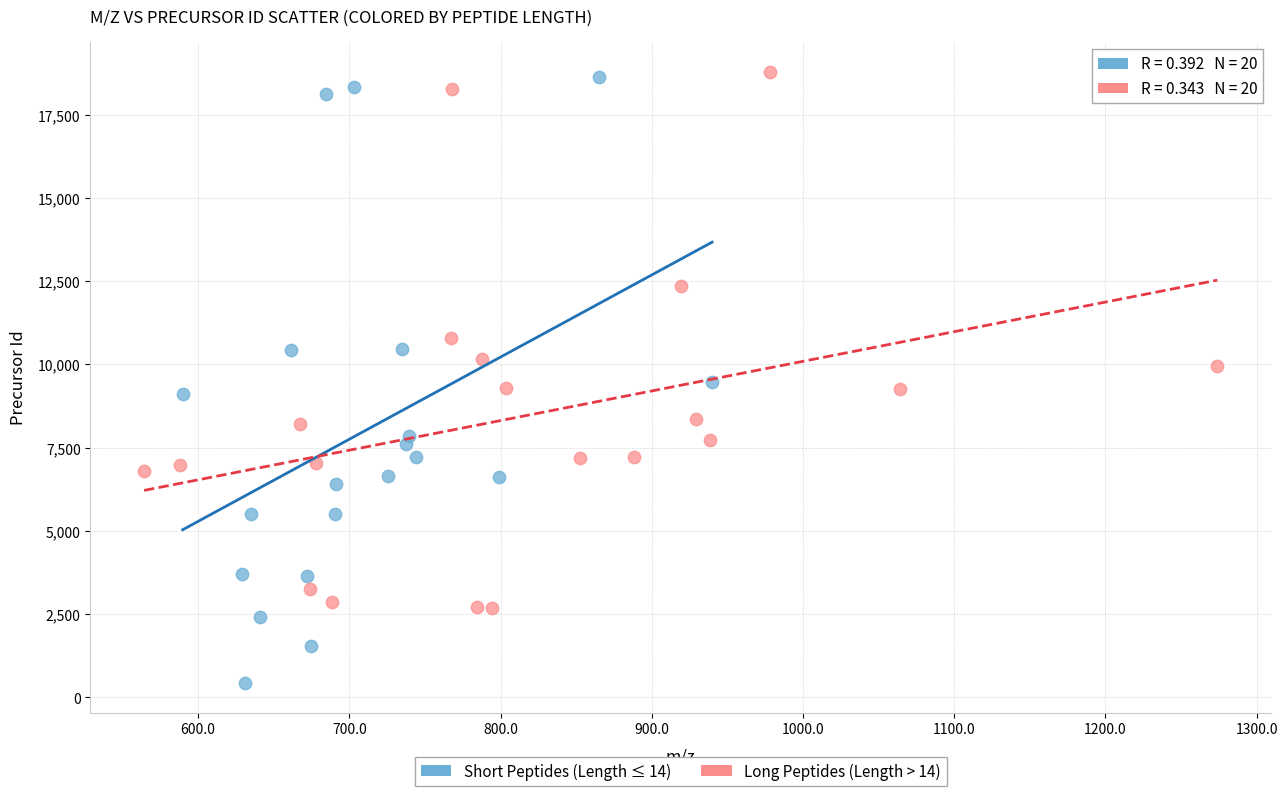

Which series has the largest Y range (max minus min)?

Short Peptides (Length ≤ 14)